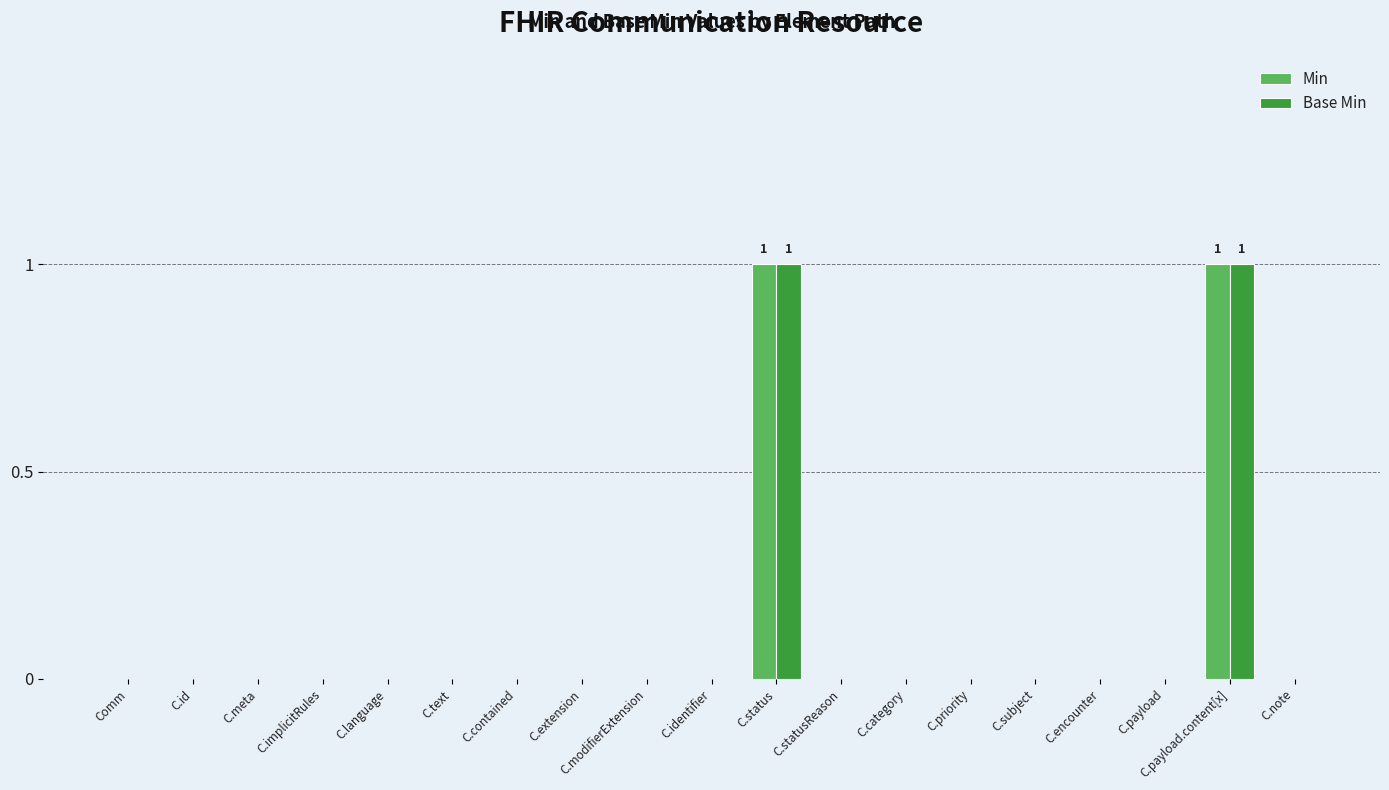

Is it true that Min equals 0 at C.modifierExtension?

True